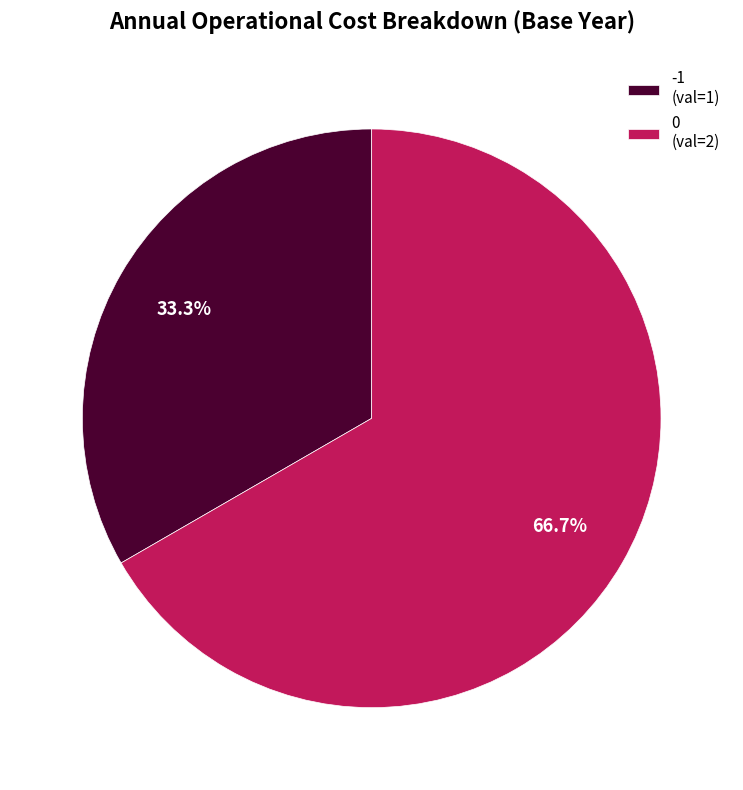

How many slices are in this pie chart?

2